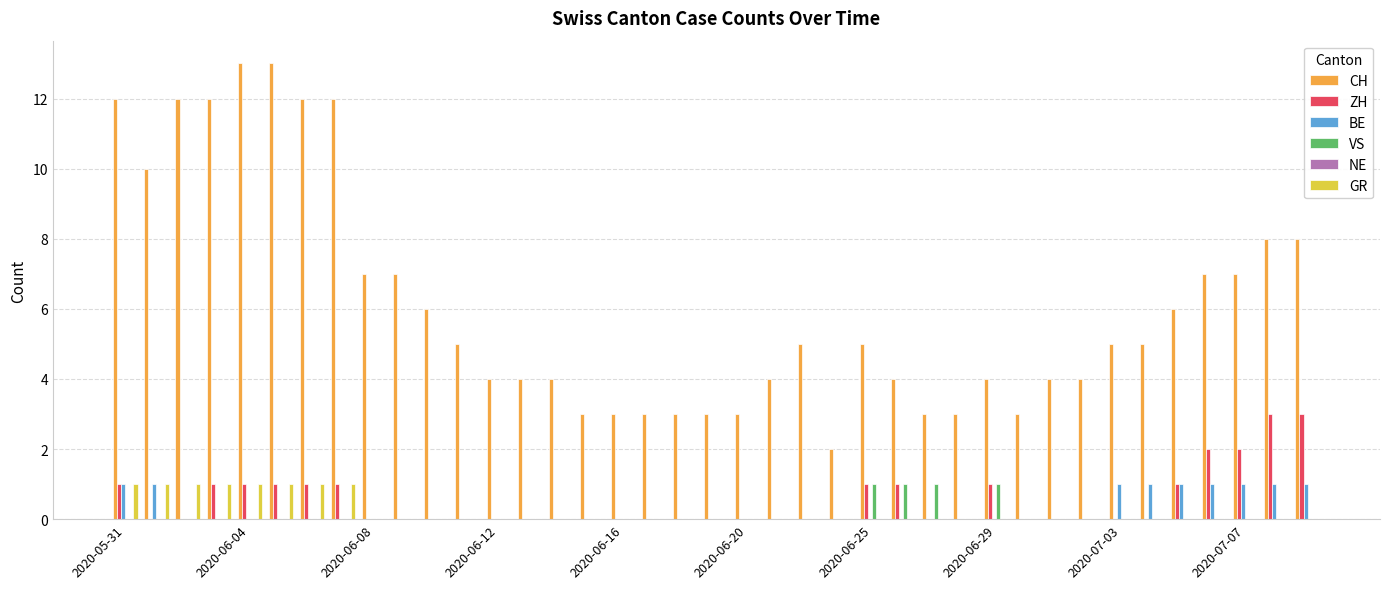

What is the greatest value displayed?

13